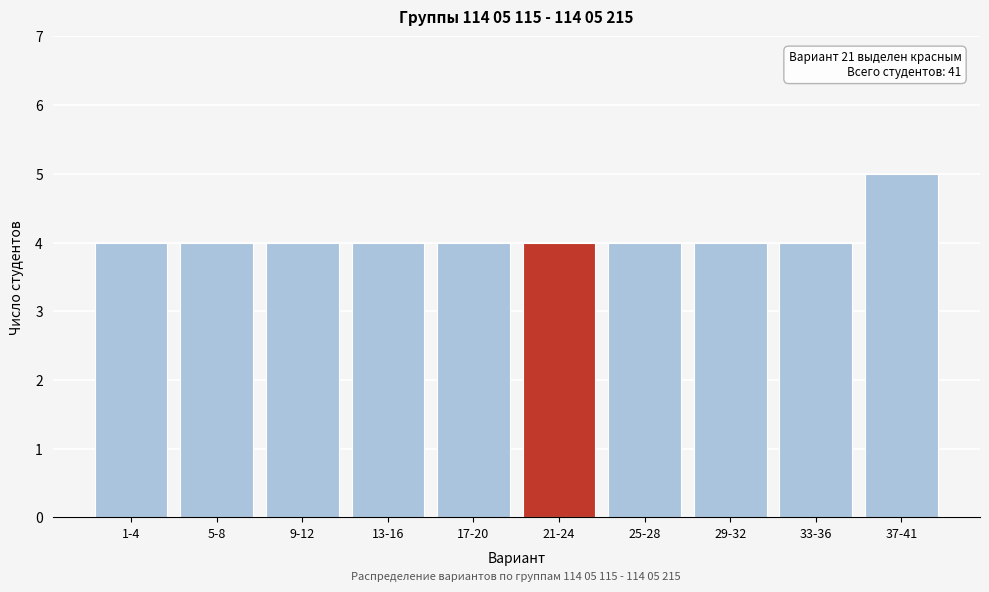

Reading right to left, extract all data points from this chart.

5	4	4	4	4	4	4	4	4	4